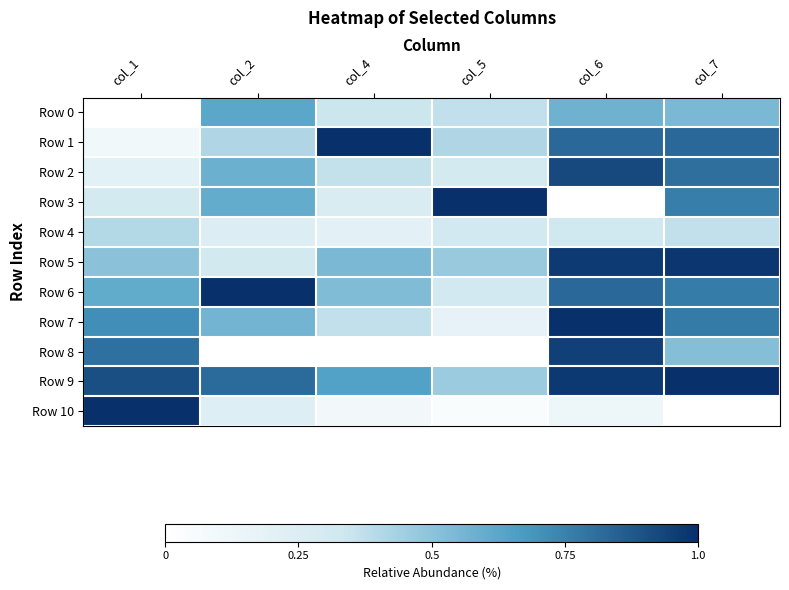

Rank the series by their maximum value, from lowest to highest.

Row 4, Row 0, Row 2, Row 8, Row 5, Row 1, Row 3, Row 6, Row 7, Row 9, Row 10